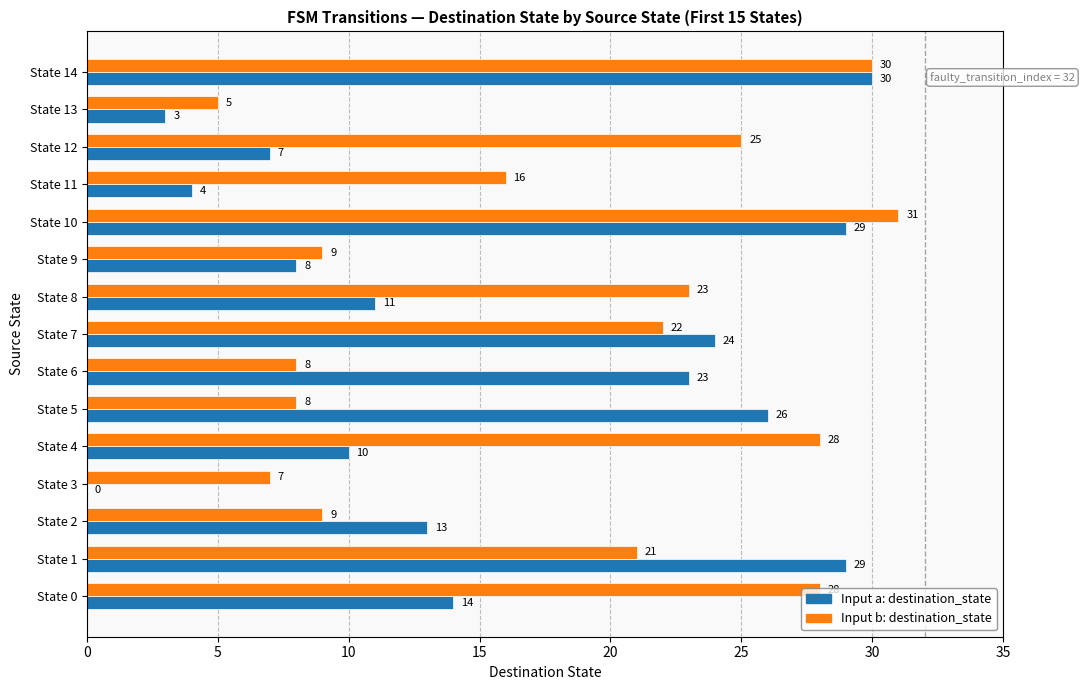

What value does the Input b: destination_state series have at State 6, to the nearest 10?

10